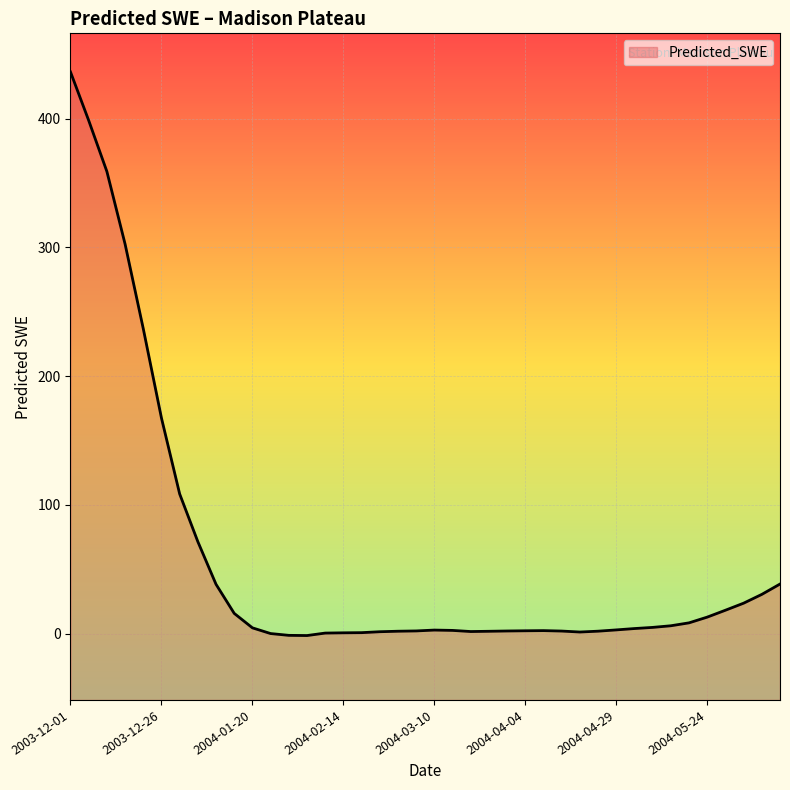

What is the maximum value shown in the chart?

436.2